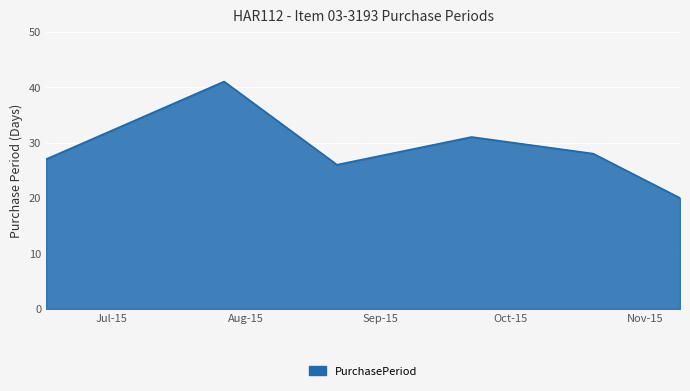

How many values are below 28?

3